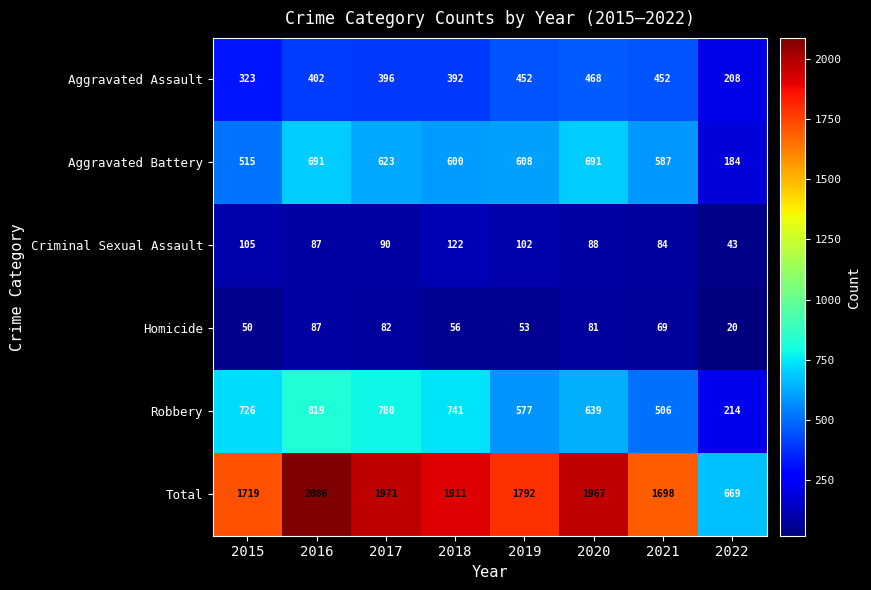

Where is Criminal Sexual Assault nearest to the value 82?

2021